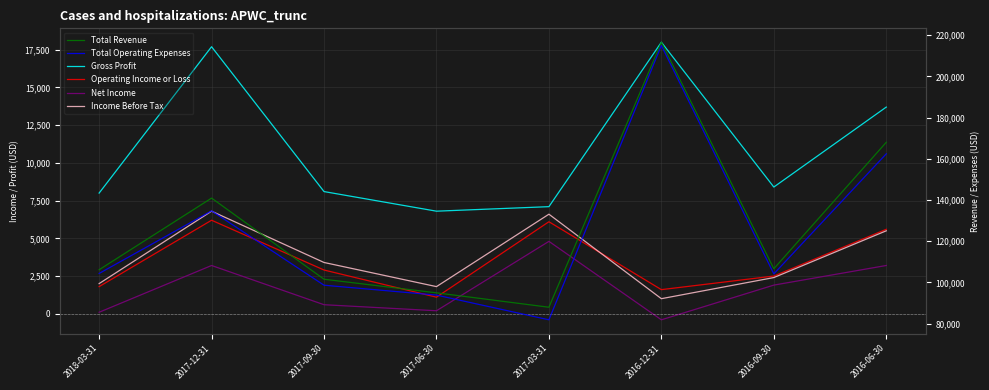

Which category has the highest value across all series?

2016-12-31